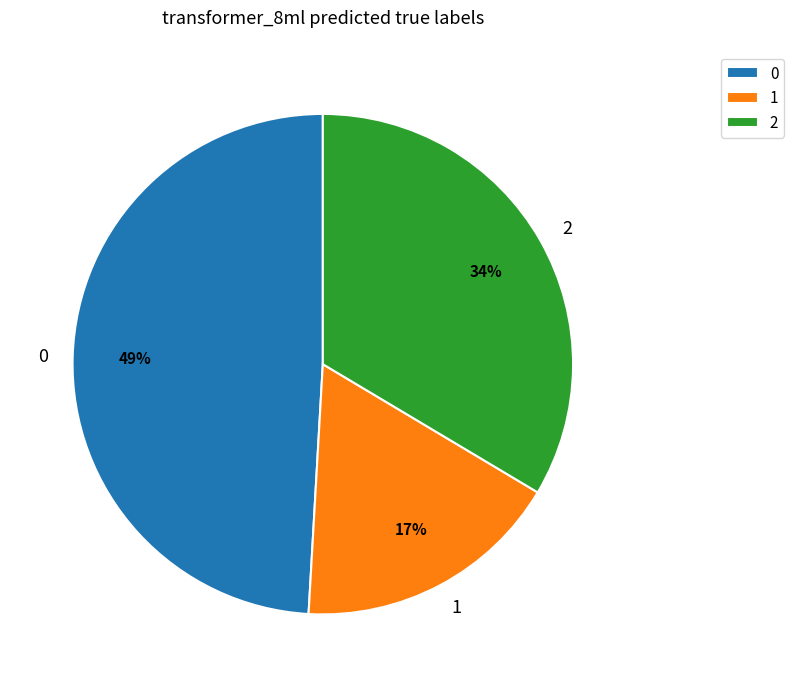

What is the largest slice in the pie chart?

0